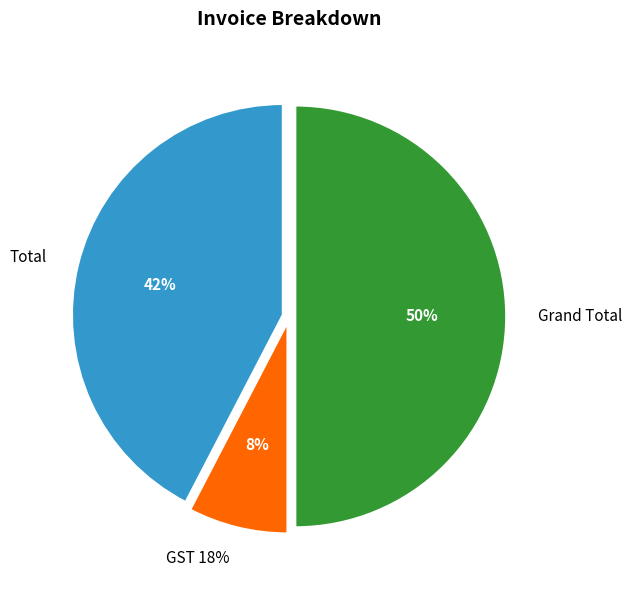

Combined, what portion of the pie is Total and Grand Total?

92.4%